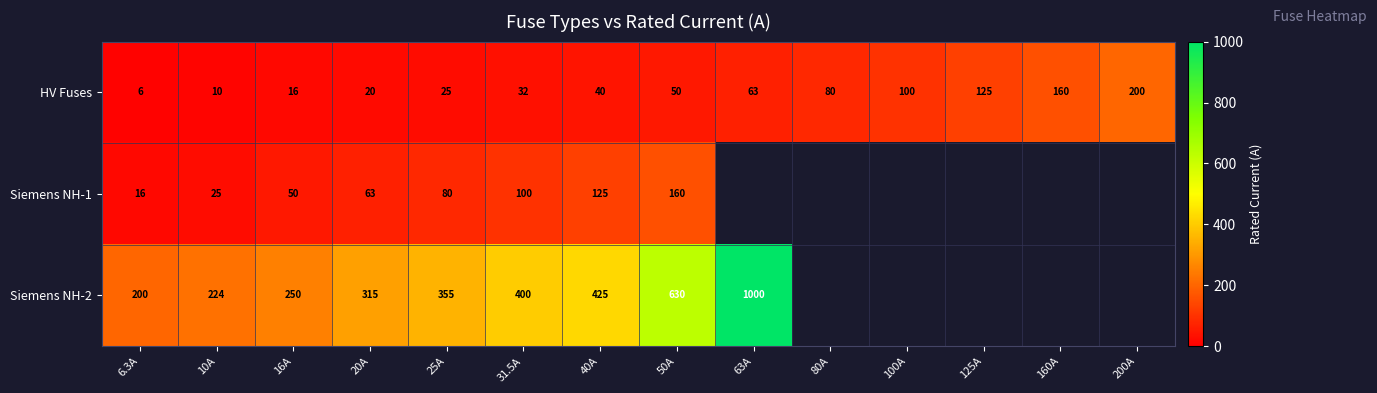

The value of Siemens NH-2 at 20A is 110.5. True or false?

False